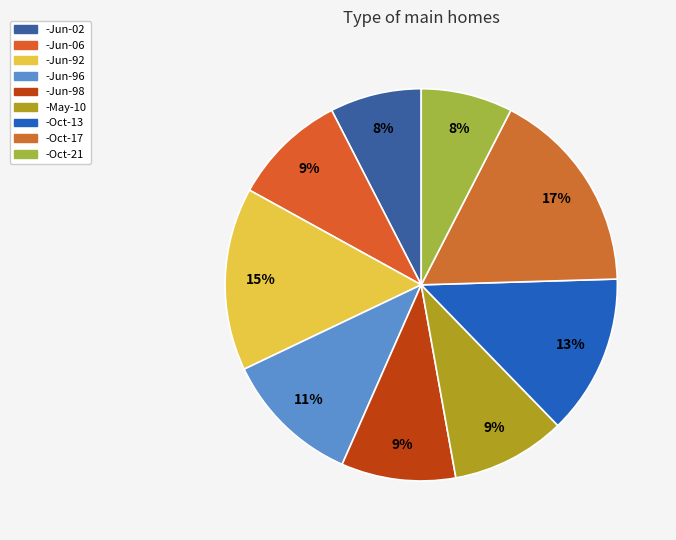

Is the sum of -Oct-13 and -Oct-21 greater than half?

No